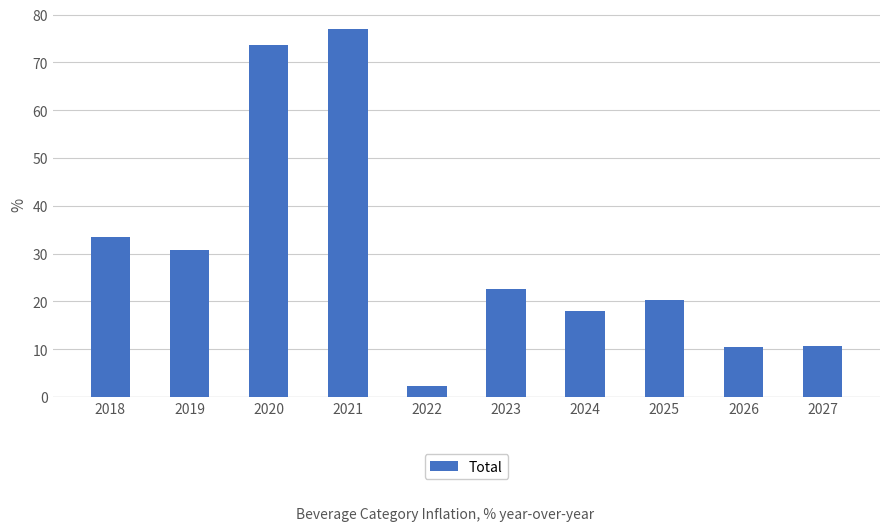

What is the ratio of the value at 2019 to the value at 2027?

2.9